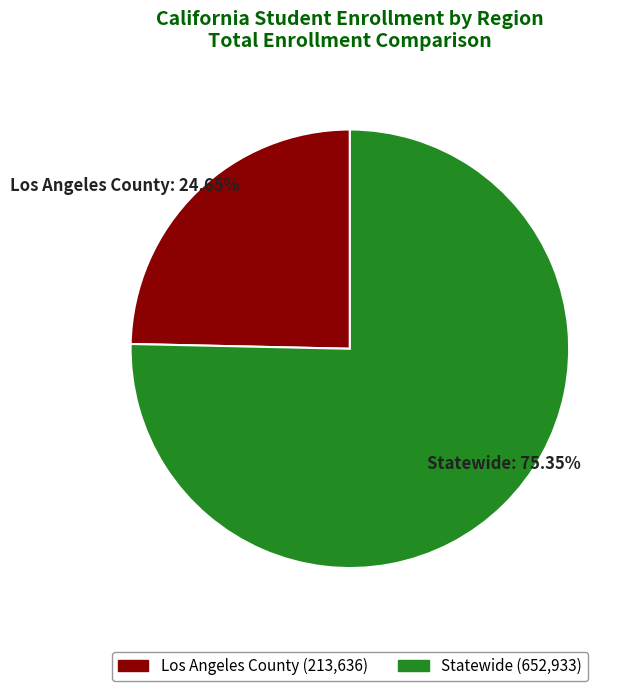

How many slices are in this pie chart?

2